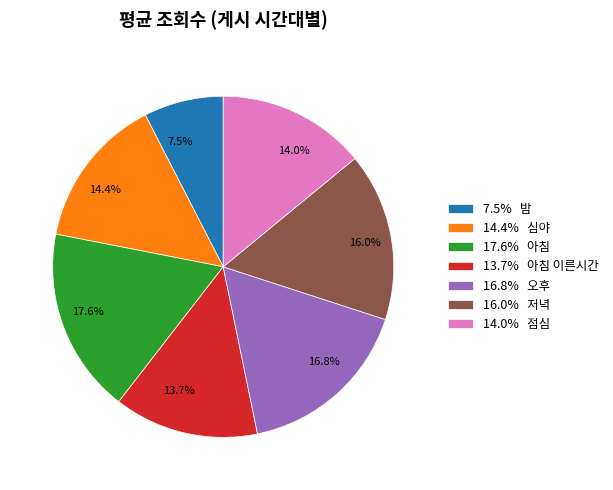

What is the total percentage of 7.5% and 14.4%?

21.9%